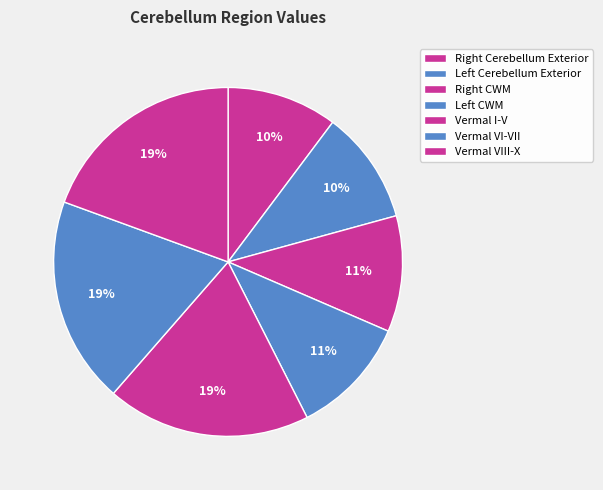

Count the number of slices in the pie.

7